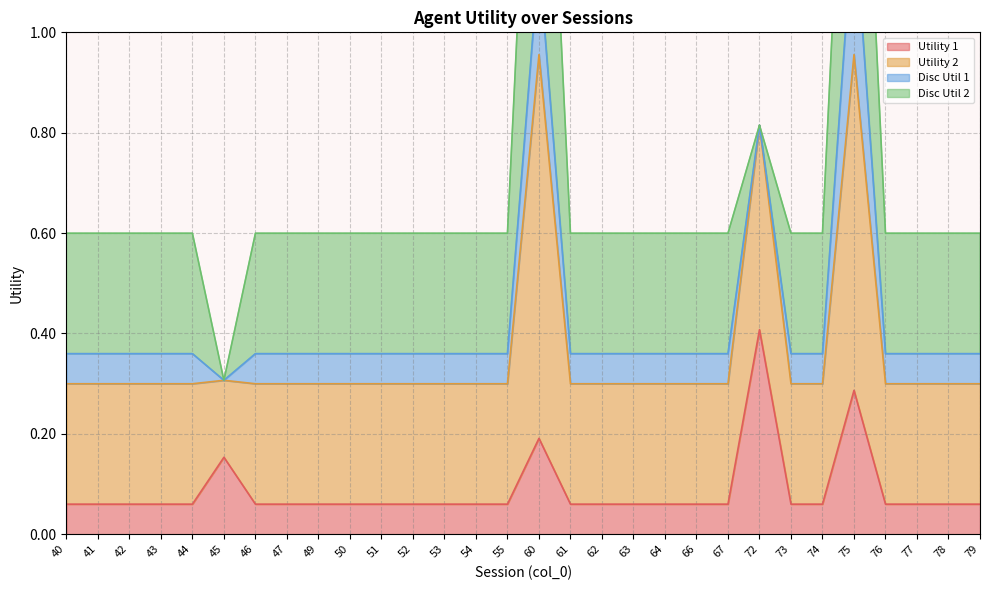

At which label does Utility 1 reach its peak?

72